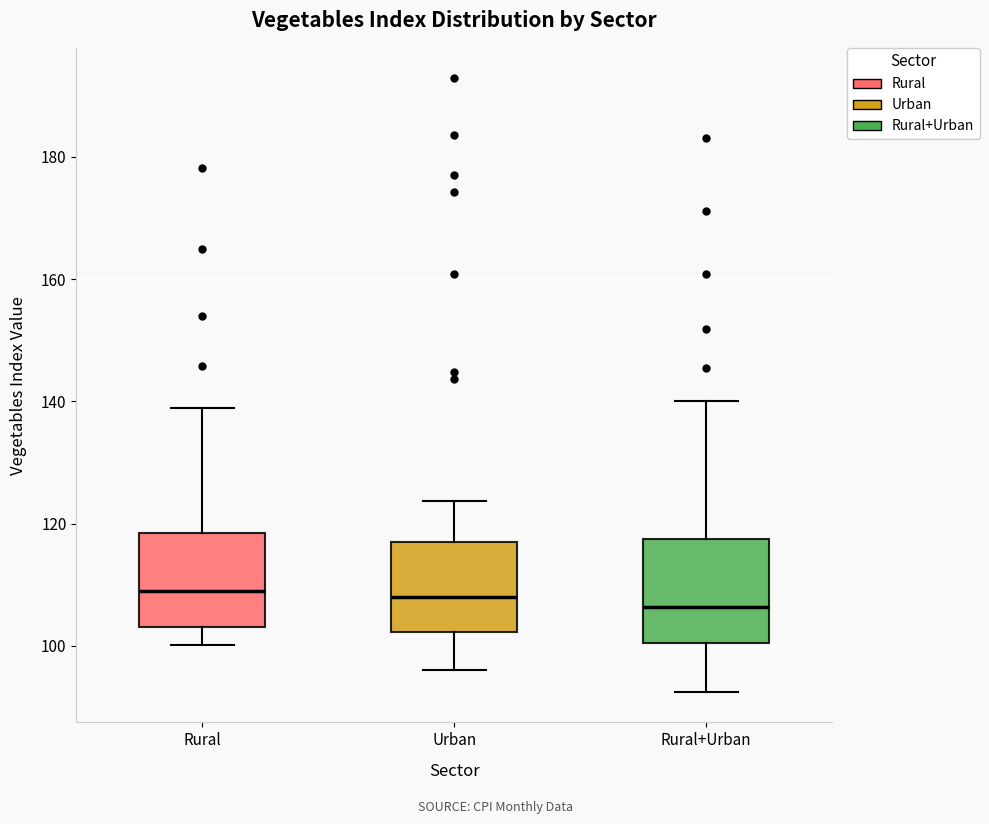

Reading left to right, transcribe this box plot: for each box, give where its median line is, the range the box spans, and where its two whiskers end, as read against the y-axis. The values are not printed on the chart, so give them approximately, as read against the axis.

Rural: median 110, box 104 to 118, whiskers 100 to 138
Urban: median 108, box 102 to 116, whiskers 96 to 124
Rural+Urban: median 106, box 100 to 118, whiskers 92 to 140